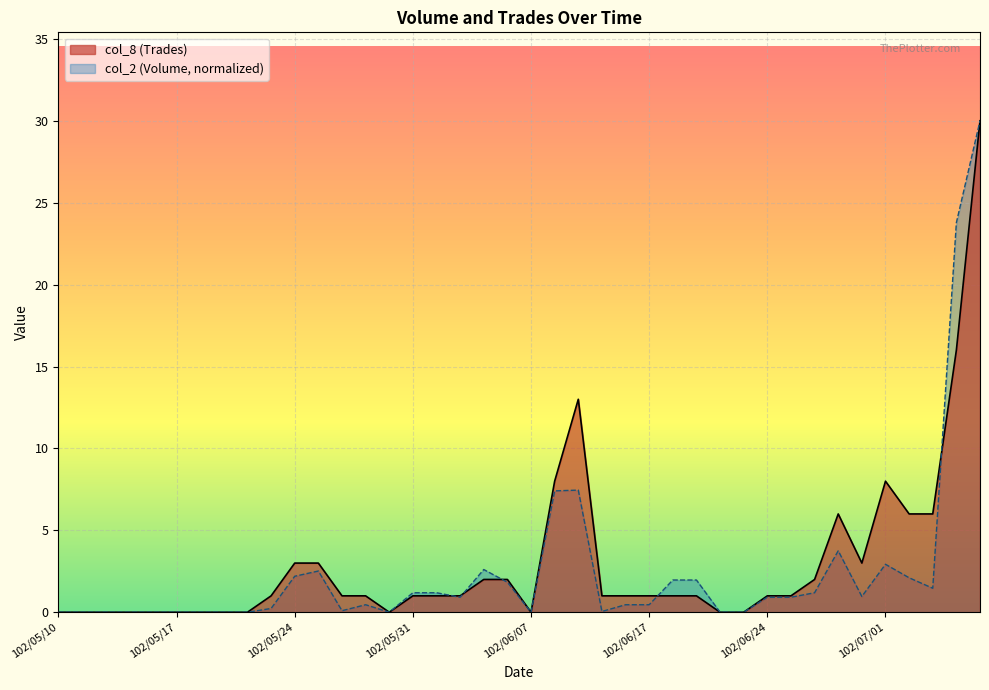

List the series in order of their peak value, highest first.

col_2 (Volume), col_8 (Trades)